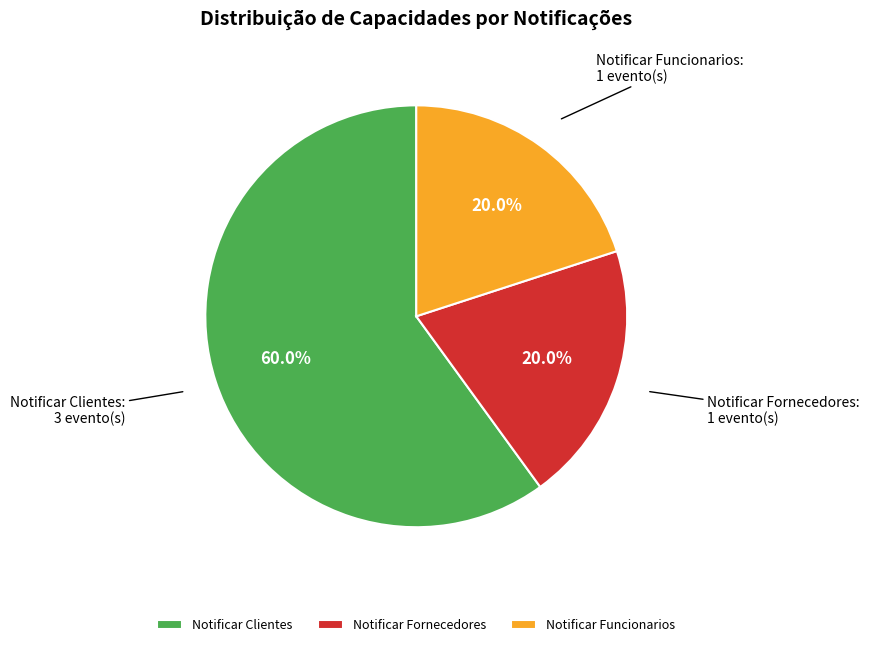

What is the total percentage of Notificar Funcionarios and Notificar Fornecedores?

40.0%